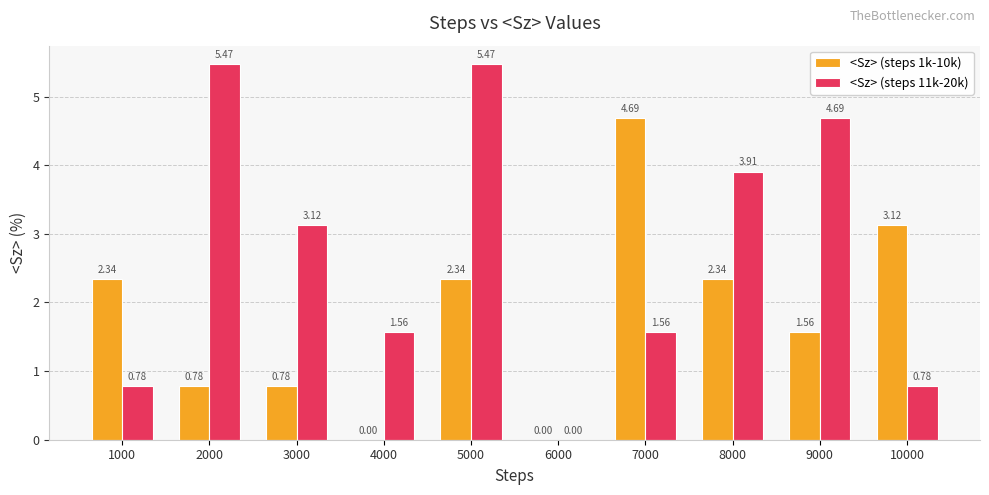

Which series changed the most between 2000 and 5000?

<Sz> (steps 1k-10k)